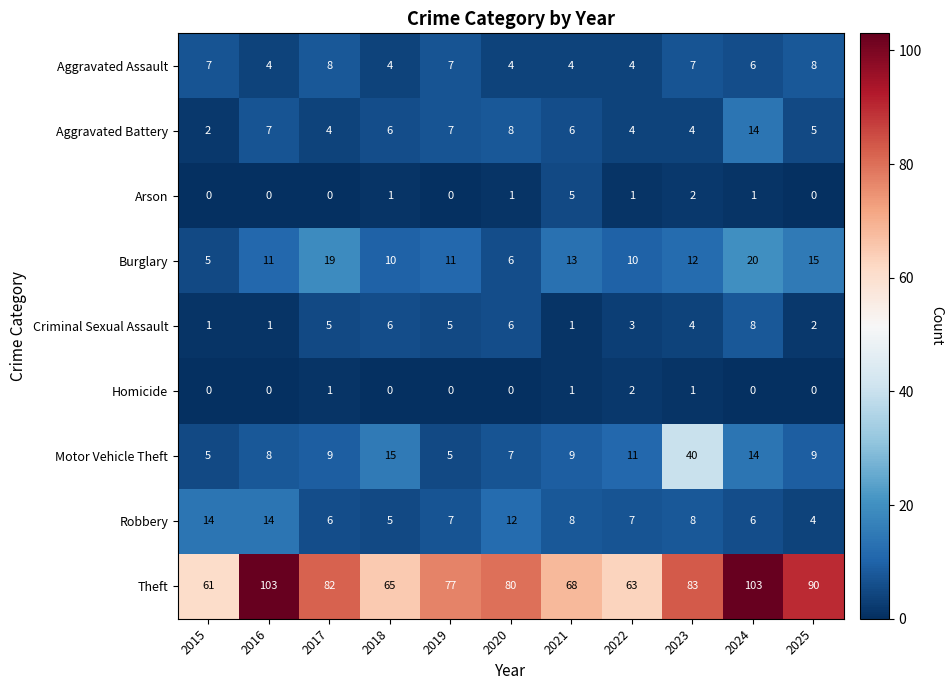

What is the greatest value displayed?

103